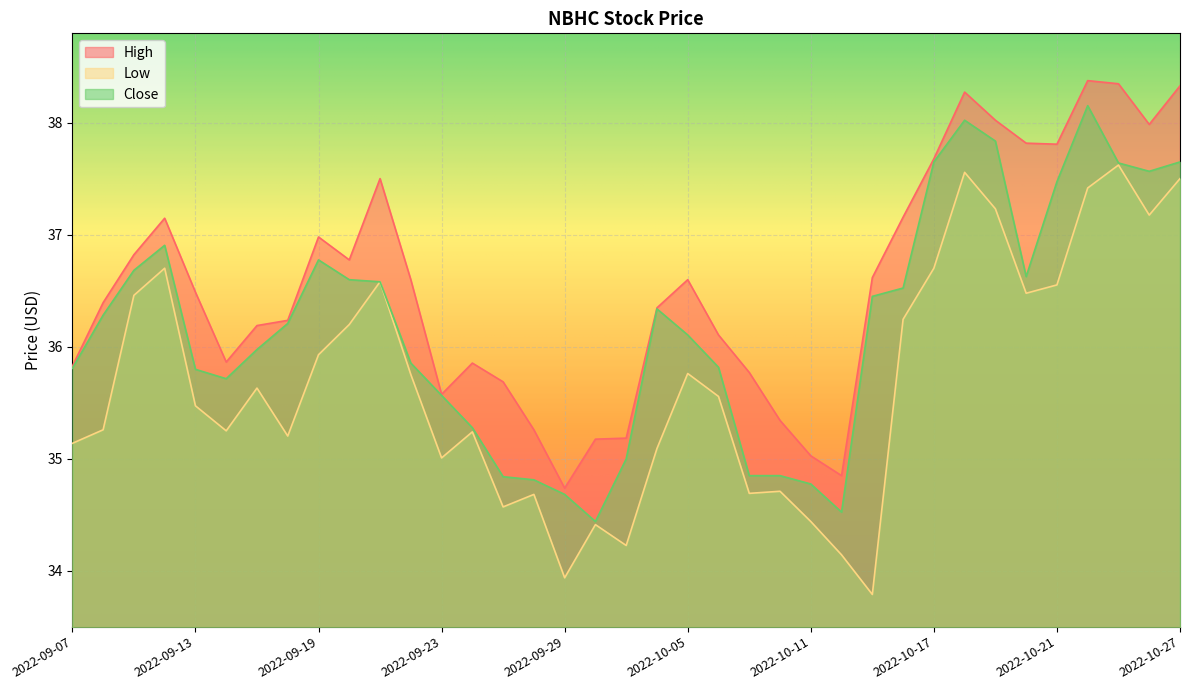

The value of Low at 2022-09-08 is 35.3. True or false?

True